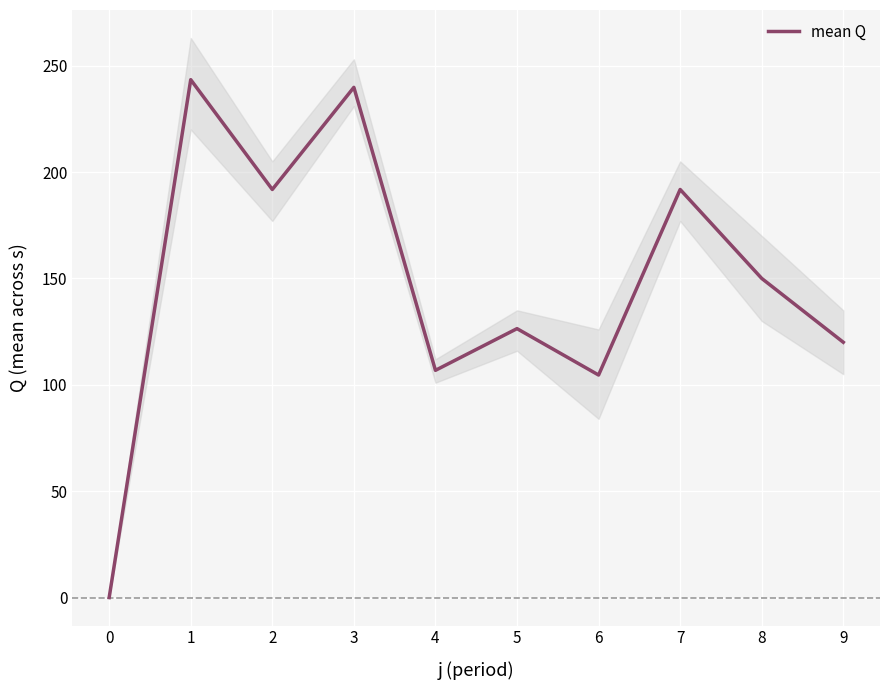

What is the difference between the values at 1 and 8?

93.4